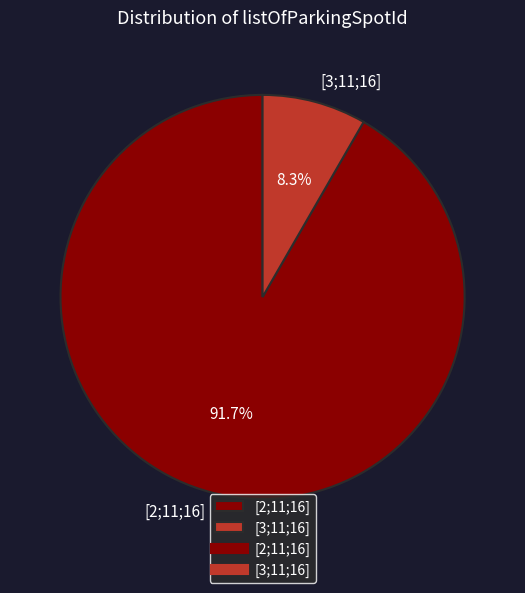

The [3;11;16] slice represents 8% of the pie. True or false?

True